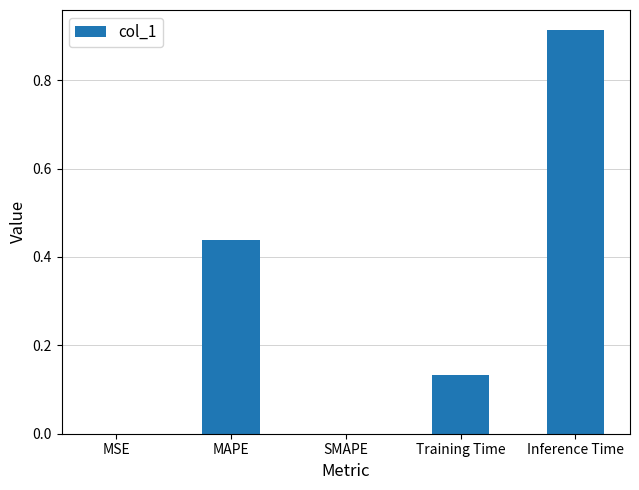

Which has a higher value, Training Time or SMAPE?

Training Time